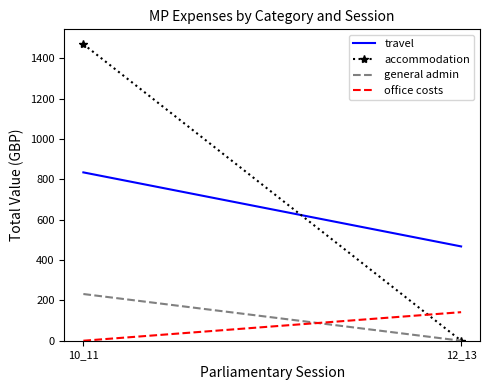

Is it true that travel equals 467.6 at 12_13?

True